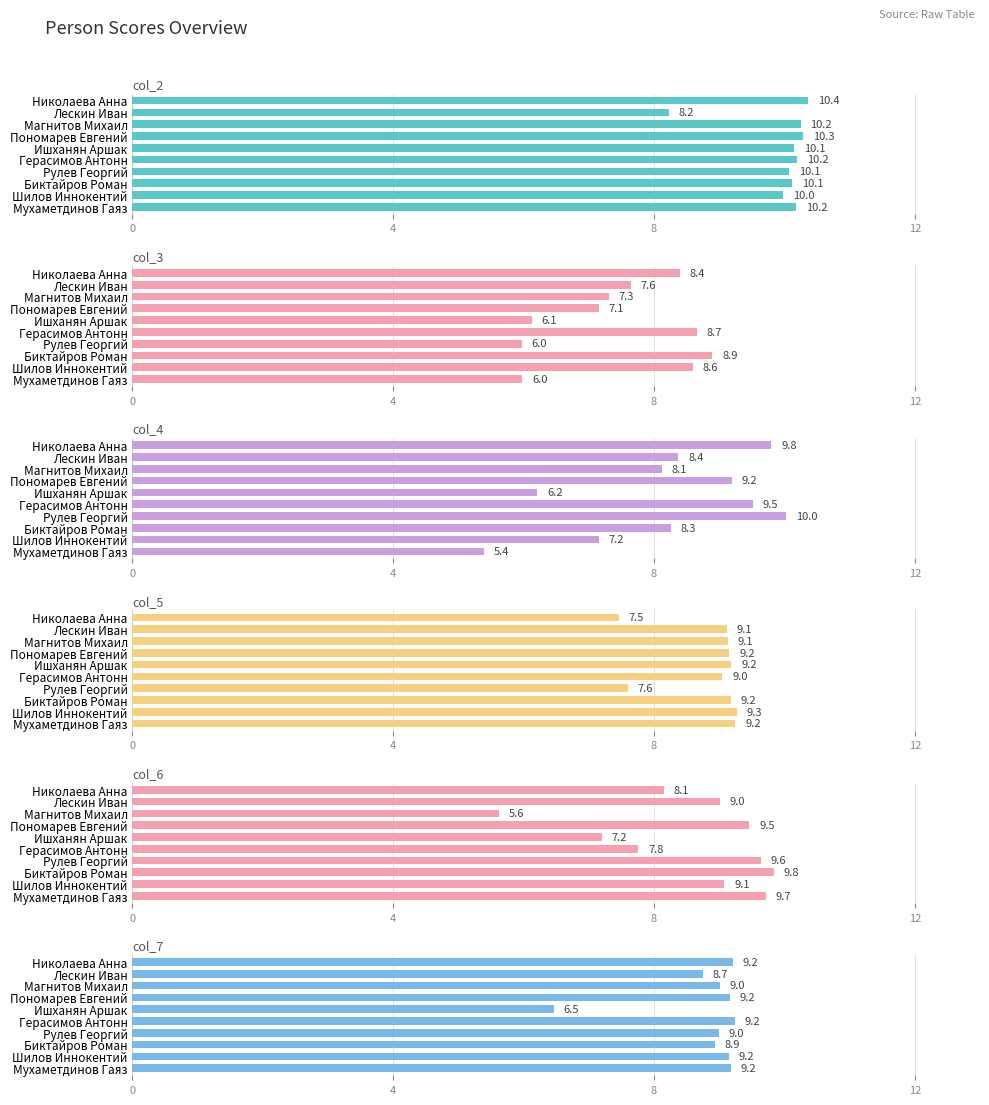

How many data points in col_7 are above 9?

6